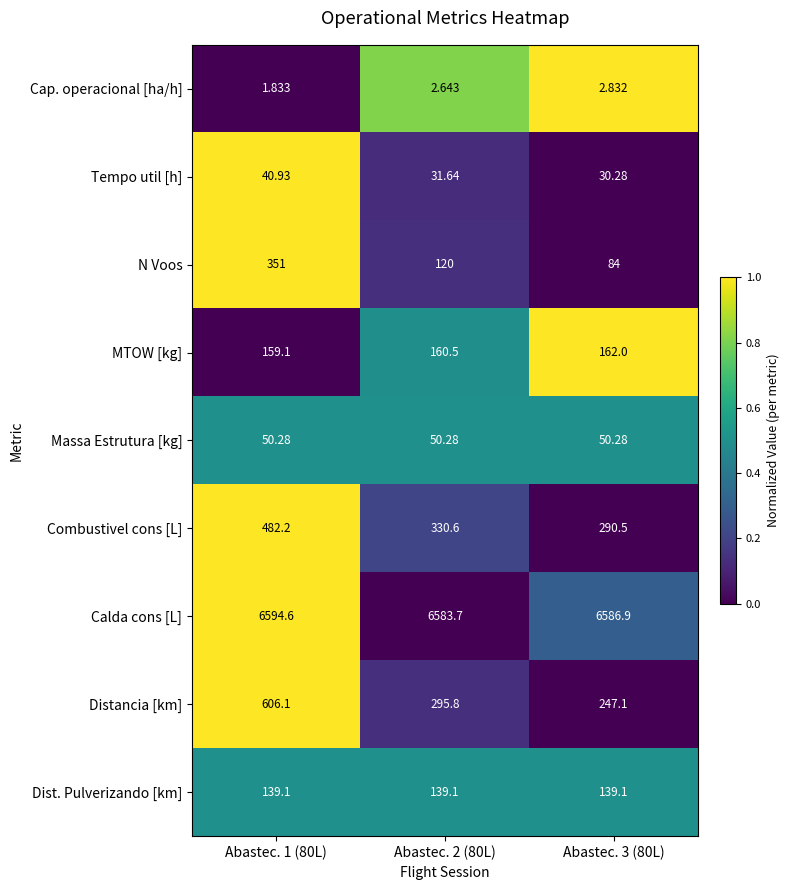

Which series has the widest spread of values?

Distancia [km]